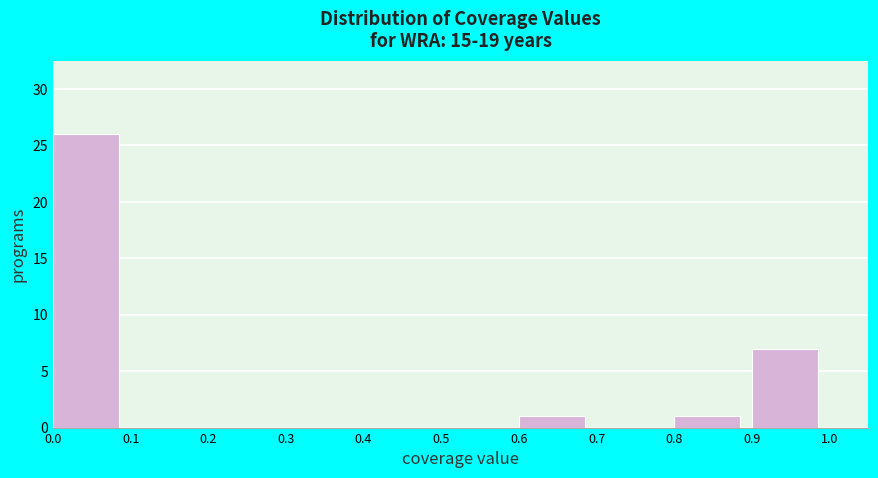

Reading left to right, list every bar in this chart as the range it spans on the x-axis followed by its height. The values are not printed on the chart, so give them approximately, as read against the axis.

0.0 to 0.1: 26
0.1 to 0.2: 0
0.2 to 0.3: 0
0.3 to 0.4: 0
0.4 to 0.5: 0
0.5 to 0.6: 0
0.6 to 0.7: 1
0.7 to 0.8: 0
0.8 to 0.9: 1
0.9 to 1.0: 7